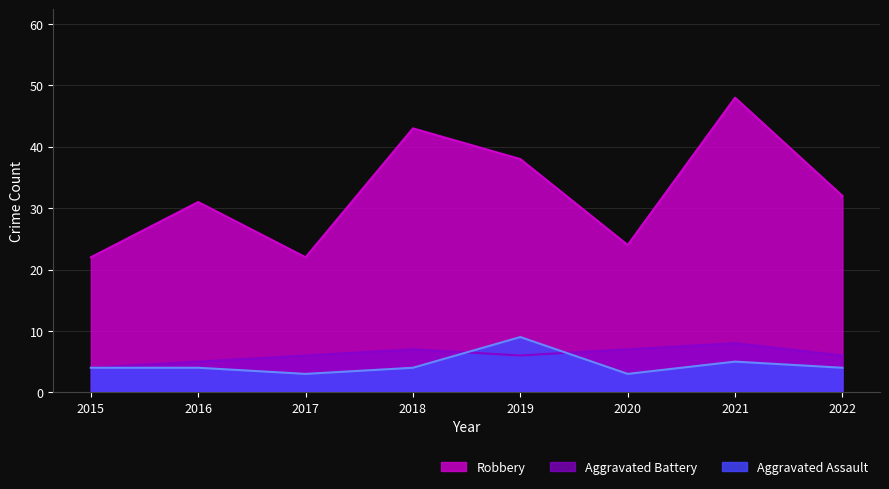

What is the difference between the highest and lowest values at 2017?

19